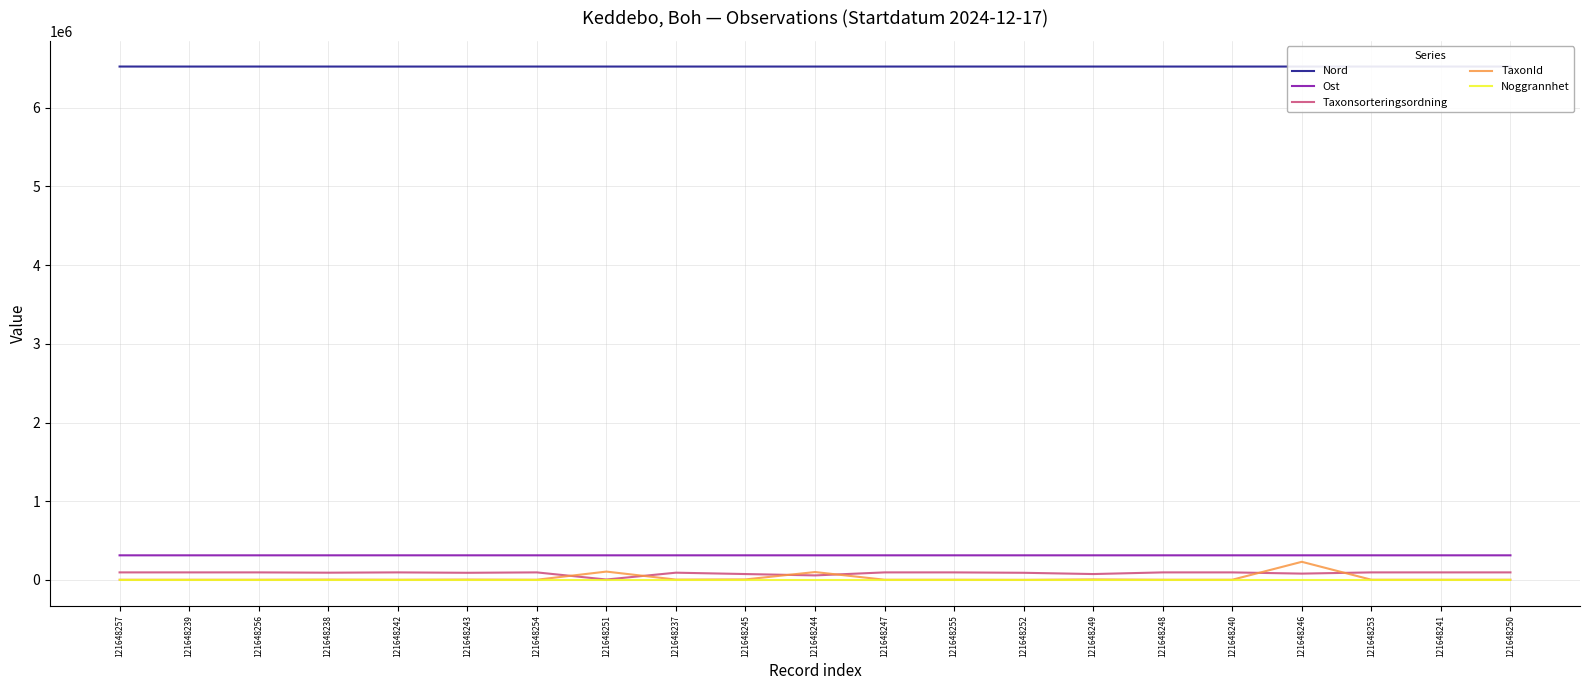

Reading left to right, transcribe all the data shown in this chart.

Nord: 6522853	6522624	6522807	6522683	6522520	6522586	6522791	6522720	6522685	6522700	6522615	6522684	6522797	6522713	6522709	6522665	6522549	6522702	6522750	6522494	6522715
Ost: 312539	312582	312540	312584	312672	312650	312559	312587	312550	312645	312658	312610	312569	312579	312592	312606	312558	312635	312577	312658	312589
Taxonsorteringsordning: 95729	95729	95729	92021	95729	90729	95729	5193	92021	74676	57381	95729	95729	90756	74676	95729	95729	80267	95729	95729	95729
TaxonId: 2590	2590	2590	4364	2590	4660	2590	105930	4364	6426	100049	2590	2590	1205	6426	2590	2590	230185	2590	2590	2590
Noggrannhet: 5	5	5	5	5	5	5	5	5	5	5	5	5	5	5	5	5	5	5	5	5